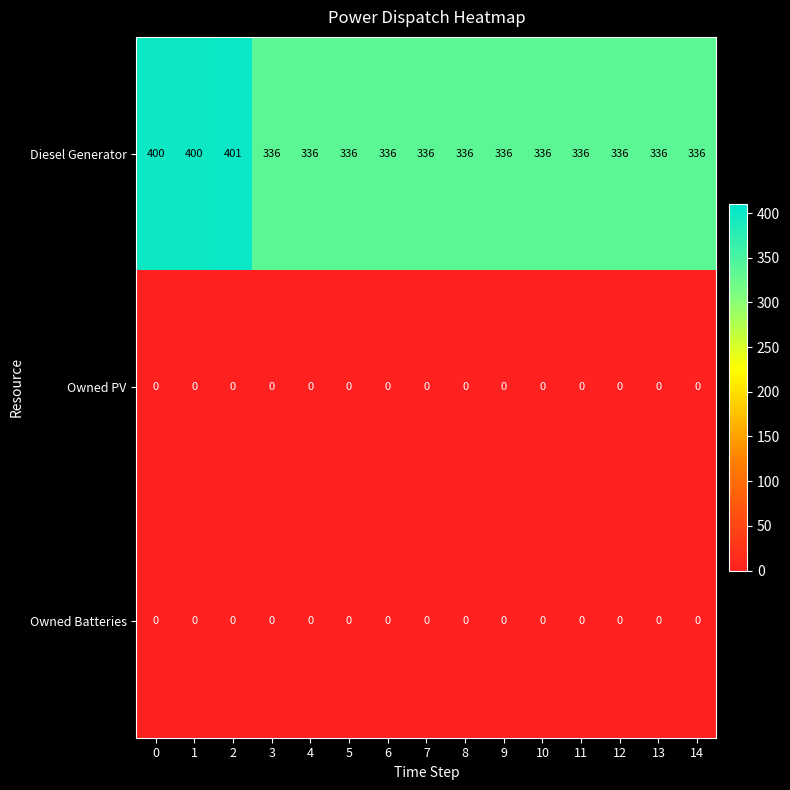

Which series has the largest total across all categories?

Diesel Generator